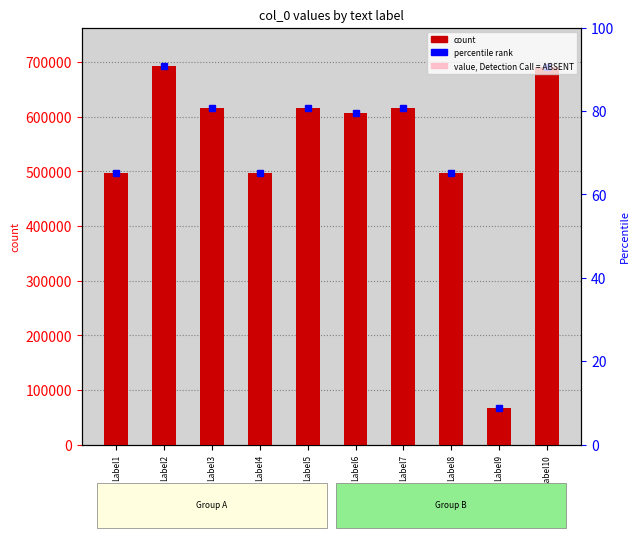

What is the sum of all values?

5398260